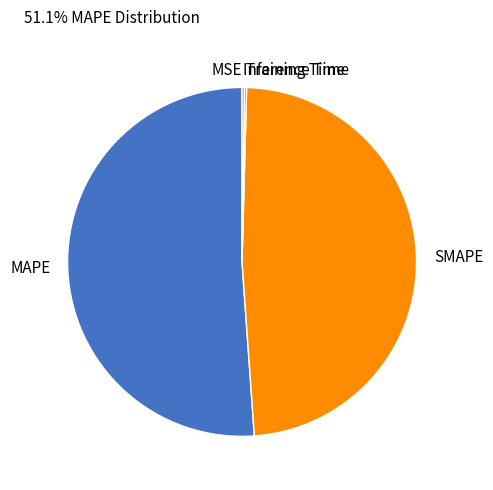

Which slice is the largest?

MAPE